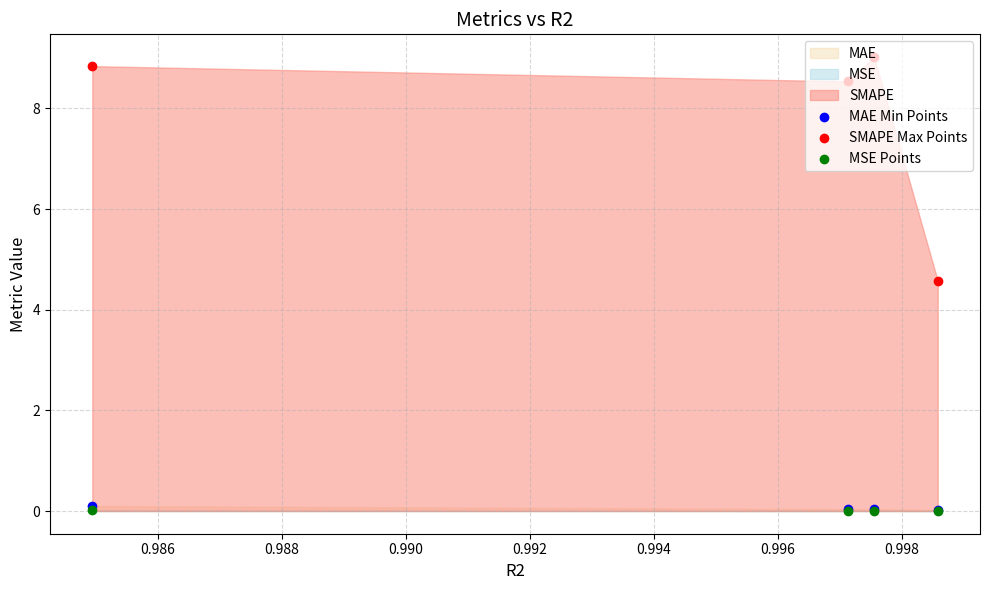

Which series has the largest Y range (max minus min)?

SMAPE Max Points